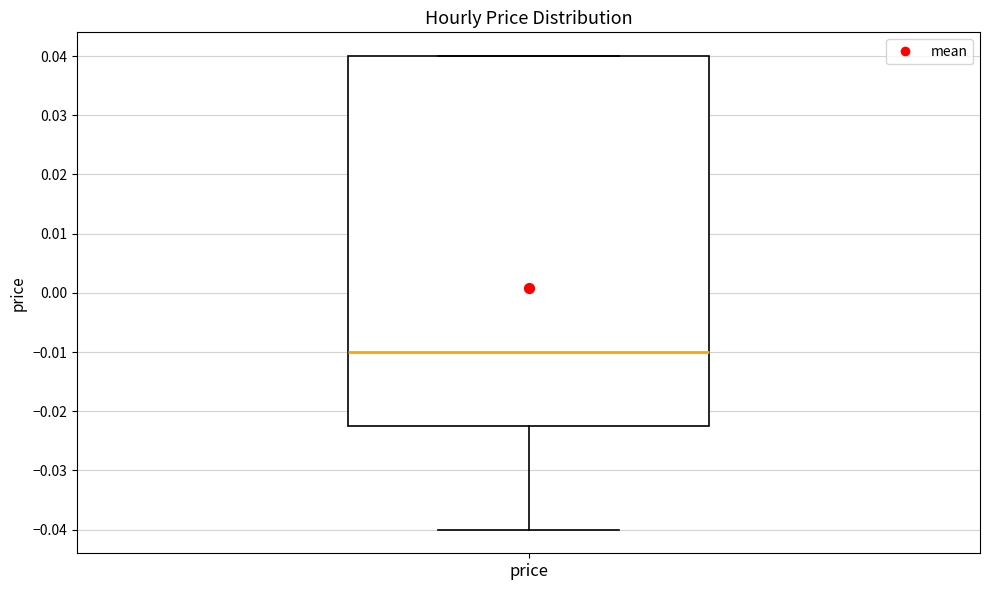

Read this box plot against the y-axis: the position of the median line, the range covered by the box, and the ends of both whiskers. The values are not printed on the chart, so give them approximately, as read against the axis.

median -0.010, box -0.022 to 0.040, whiskers -0.040 to 0.040